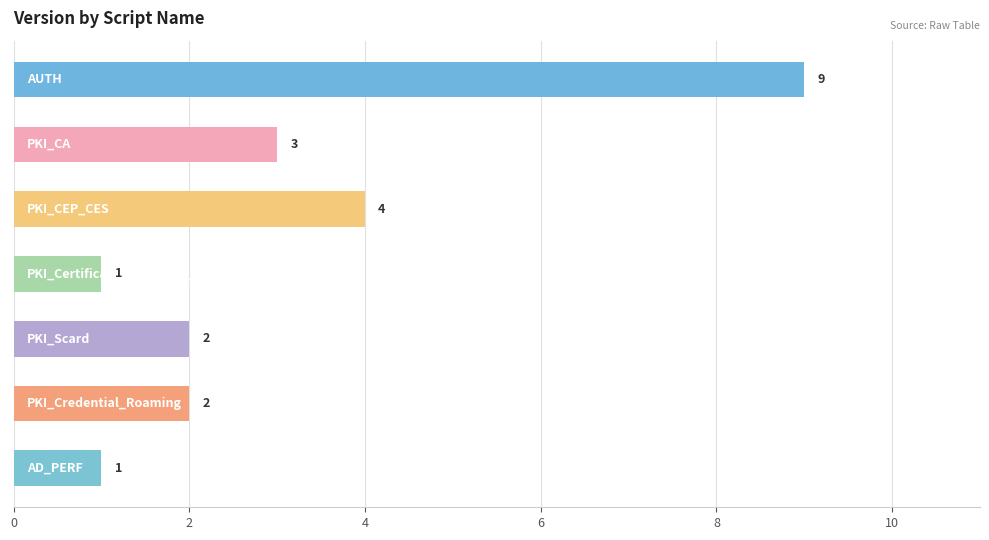

What is the maximum value shown in the chart?

9